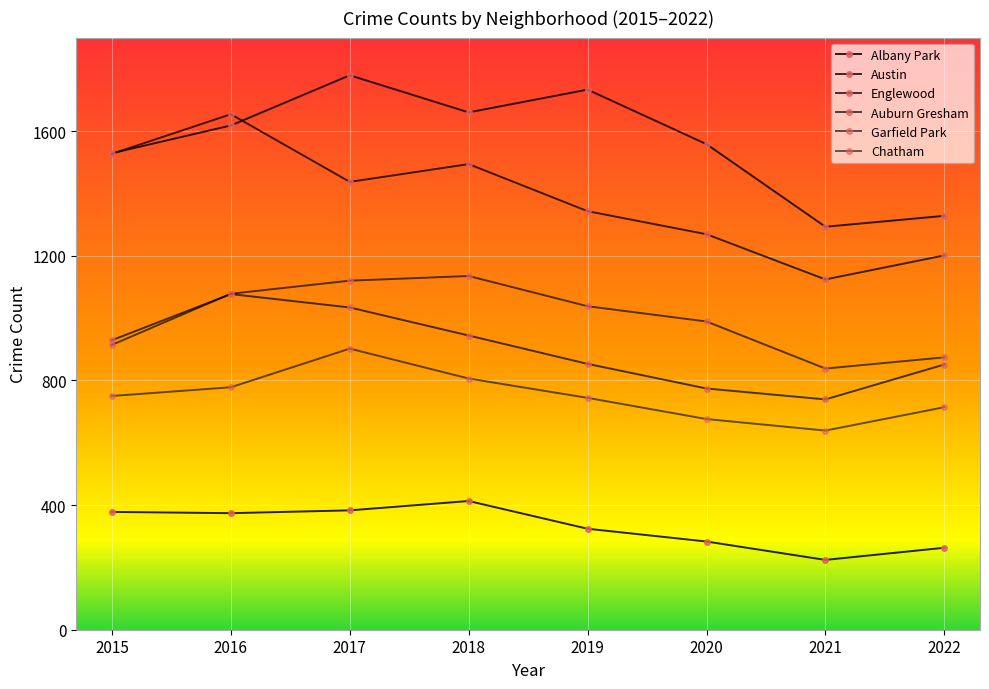

The Garfield Park series shows 1120 at 2017. True or false?

True